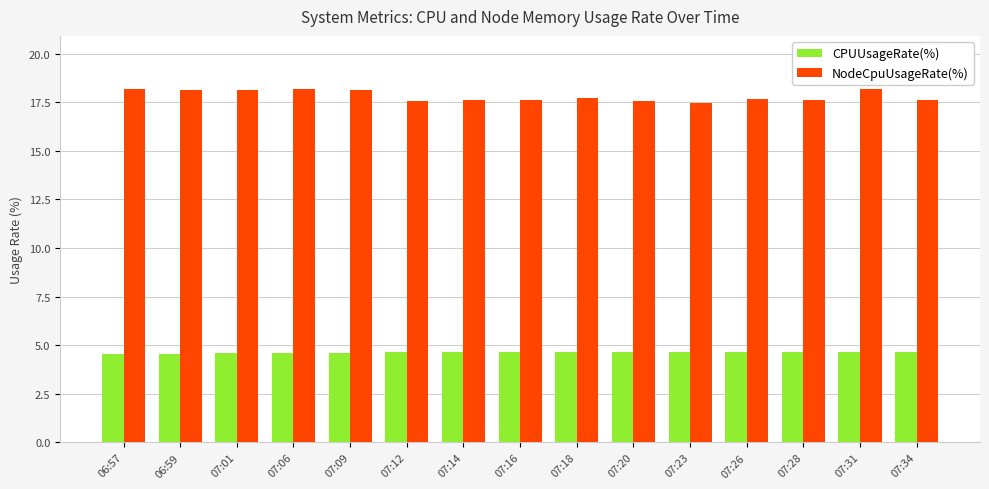

What is the sum of the CPUUsageRate(%) values at 07:20 and 07:06?

9.2